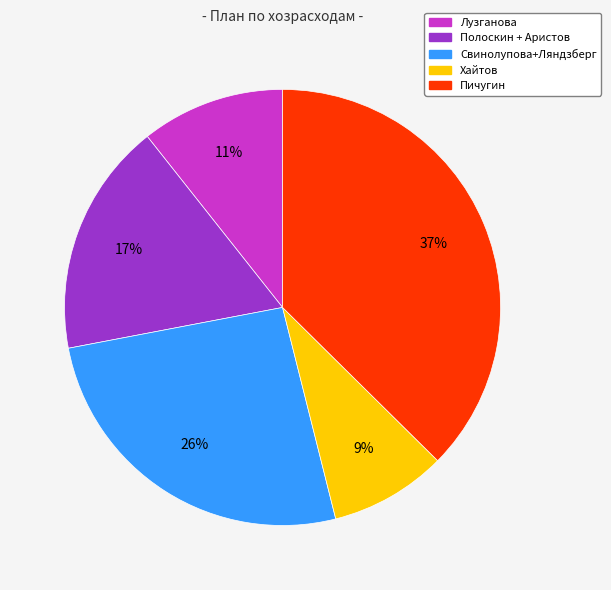

What is the ratio of the value at Лузганова to the value at Свинолупова+Ляндзберг?

0.4